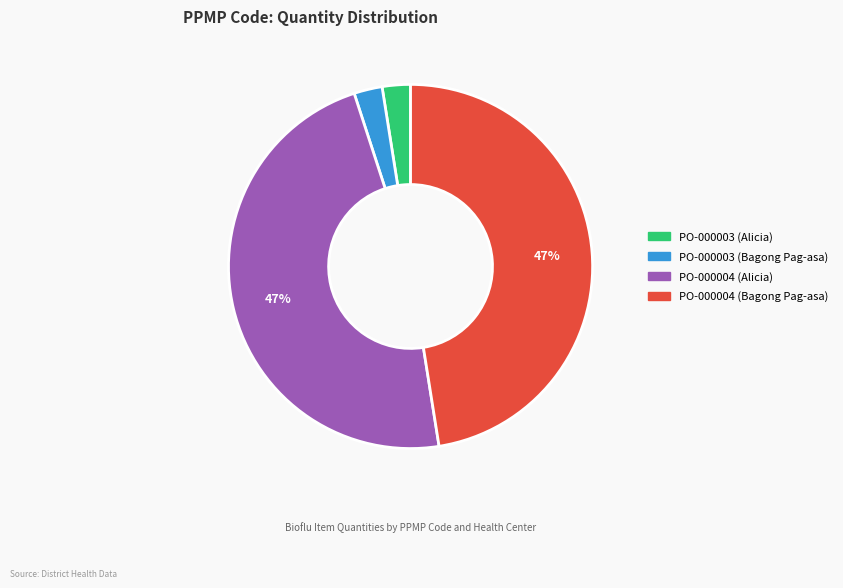

True or false: PO-000003 (Bagong Pag-asa) accounts for 3% of the total.

True